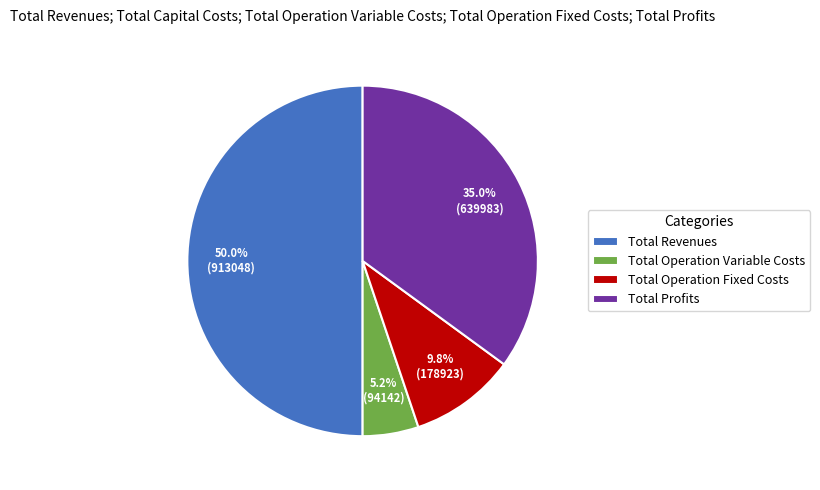

How many slices are in this pie chart?

4